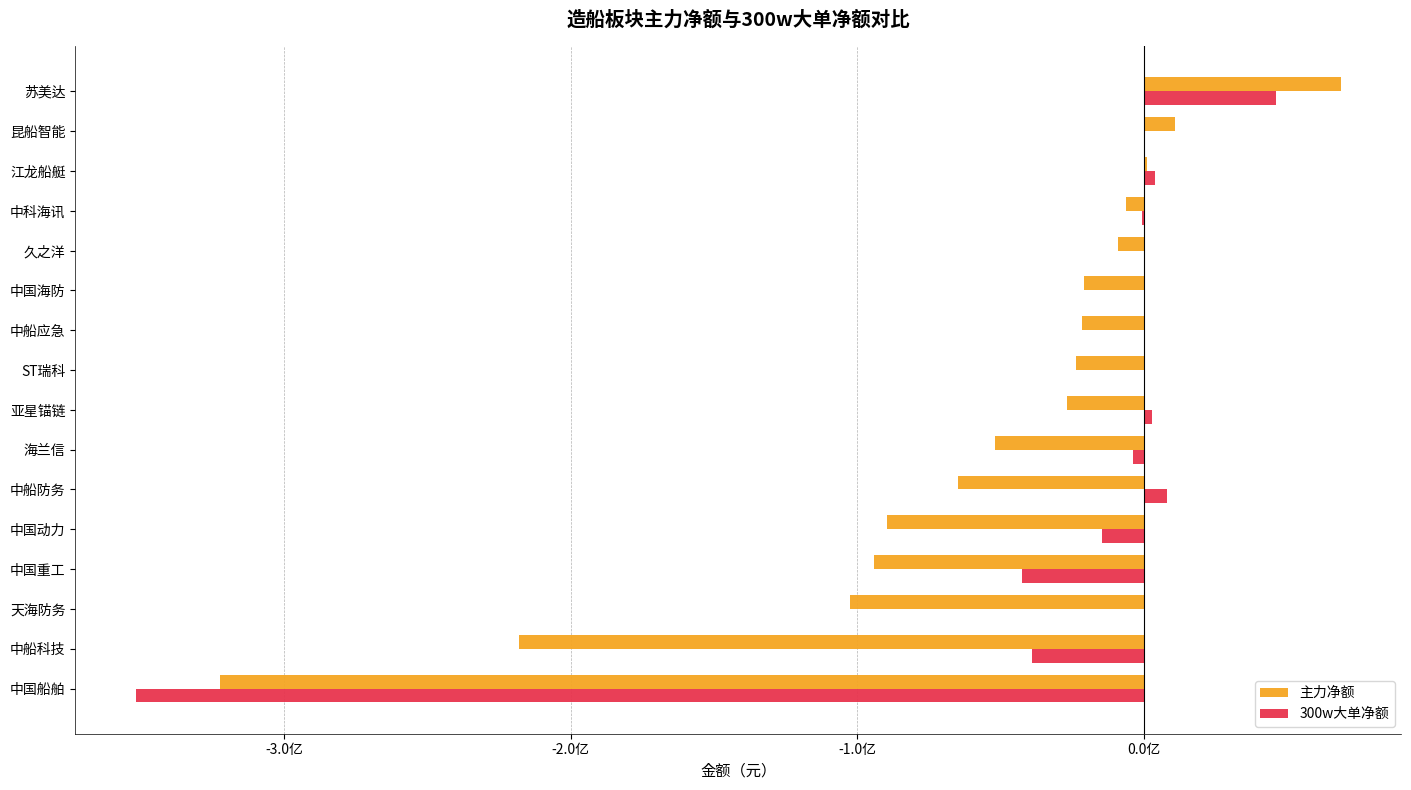

What is the difference between the second highest and second lowest values in the 300w大单净额 series?

50452174